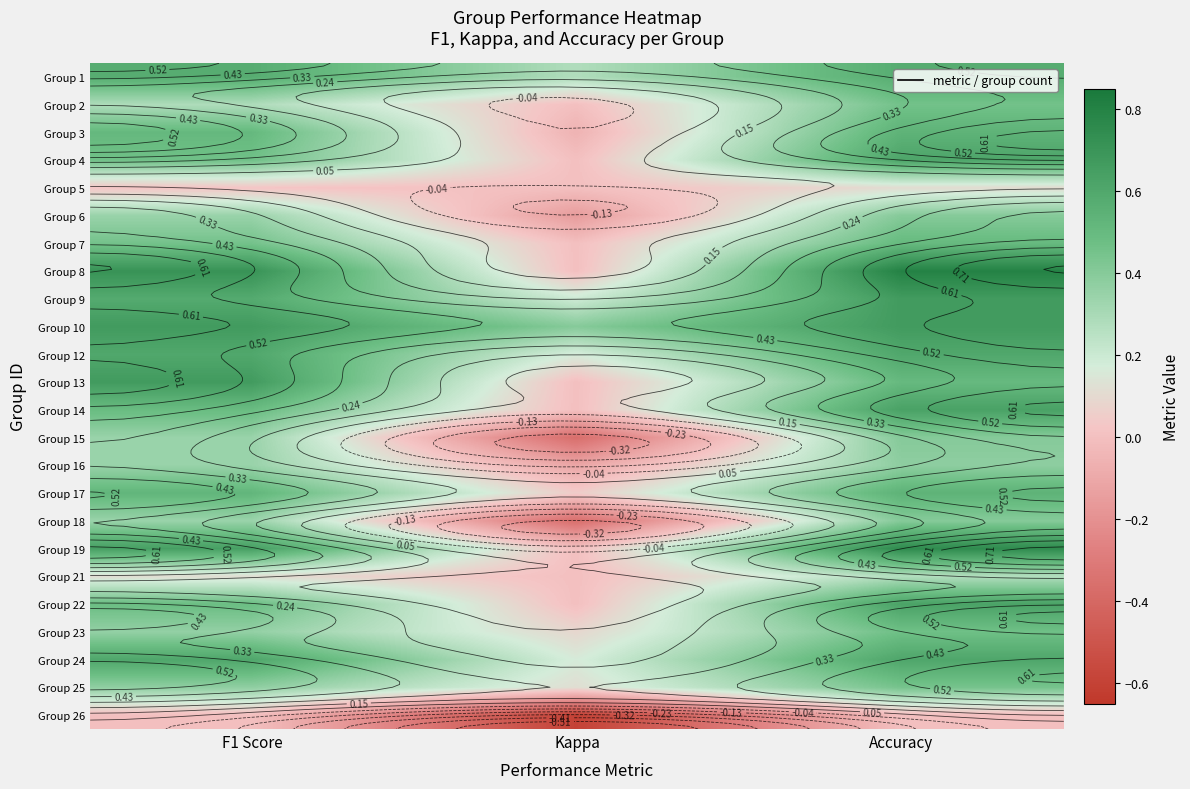

What is the sum of all Group 23 values?

0.9